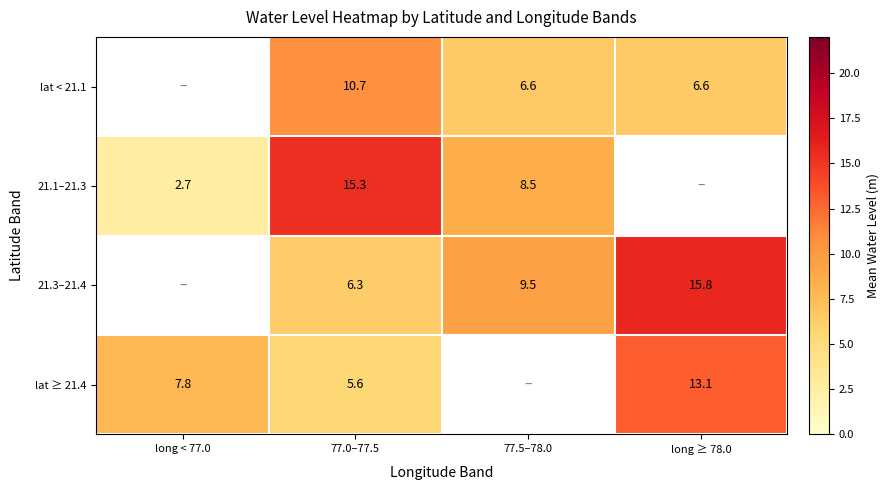

Which category has the highest value across all series?

long ≥ 78.0